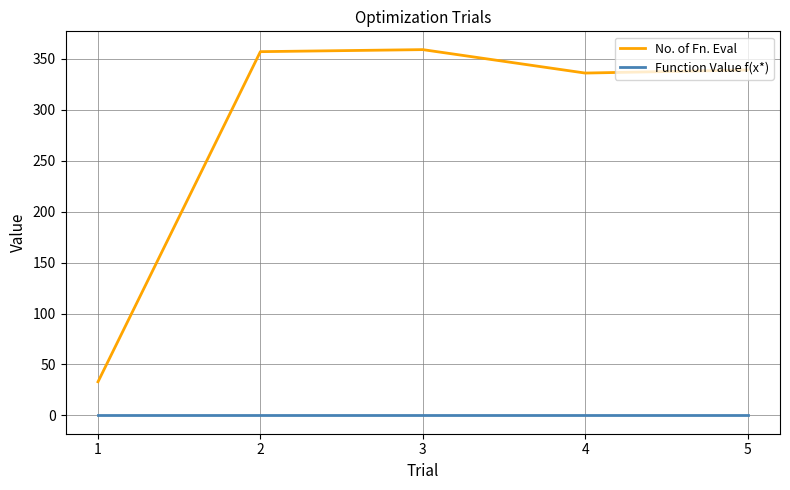

What are all the series names shown in the legend?

No. of Fn. Eval, Function Value f(x*)